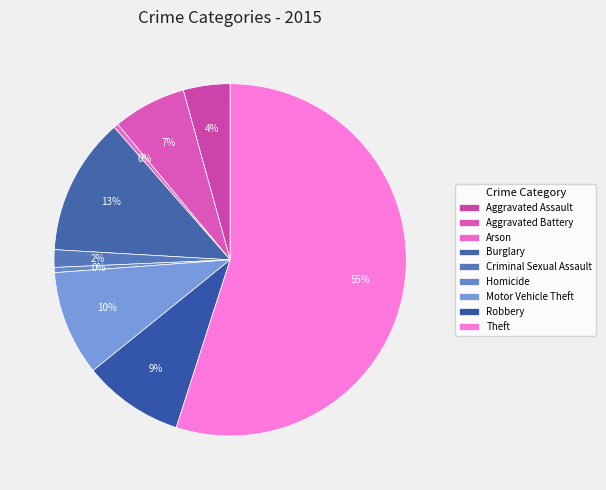

Is it true that Robbery is 1% of the pie?

False